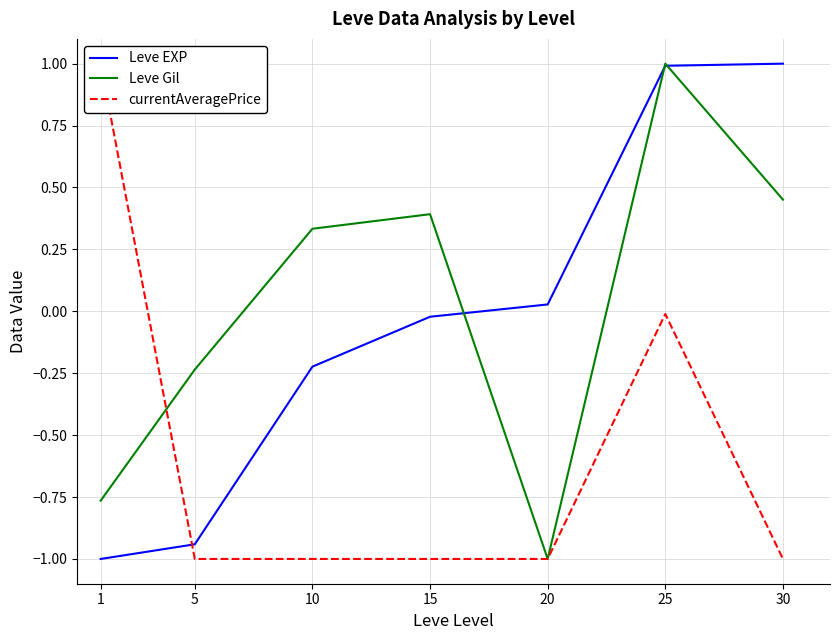

Does the chart display data point markers on the line(s)?

No